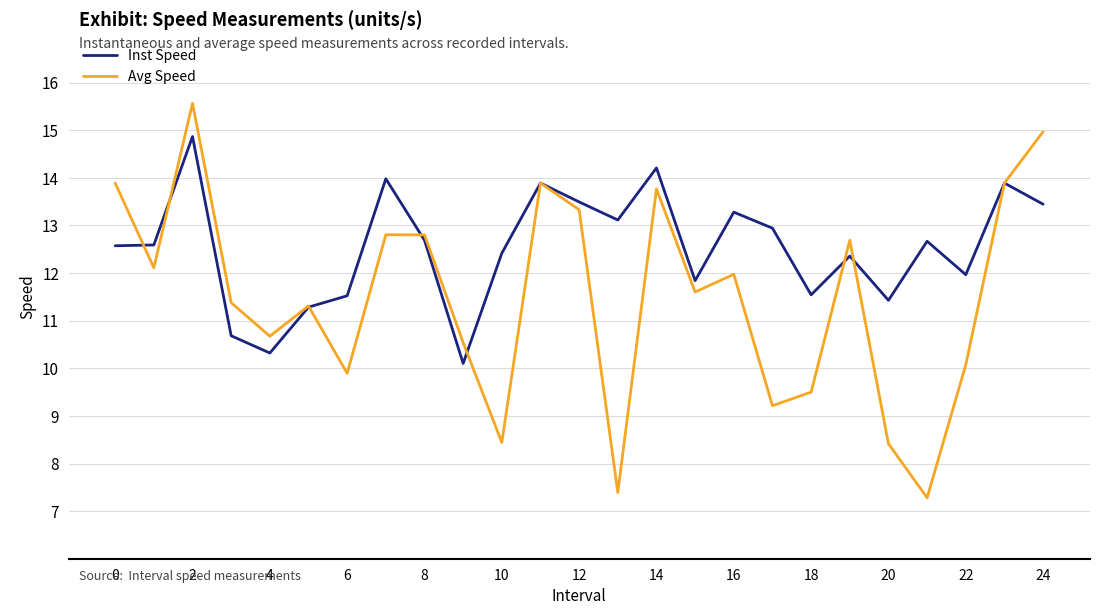

Which series has the widest spread of values?

Avg Speed